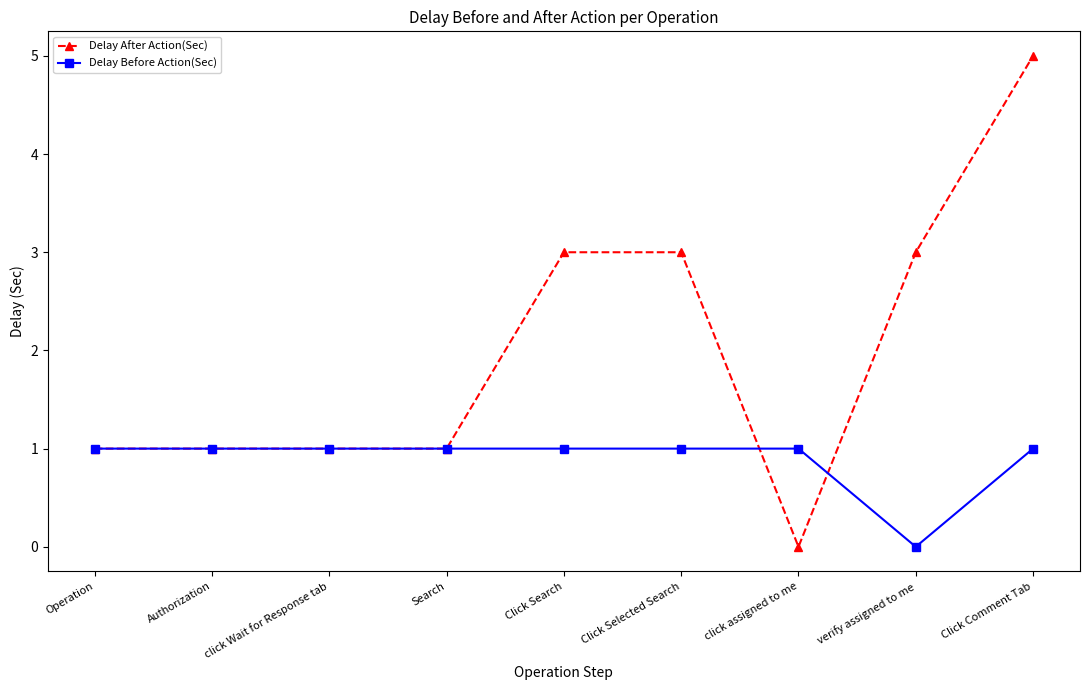

At how many categories does at least one series exceed 2?

4